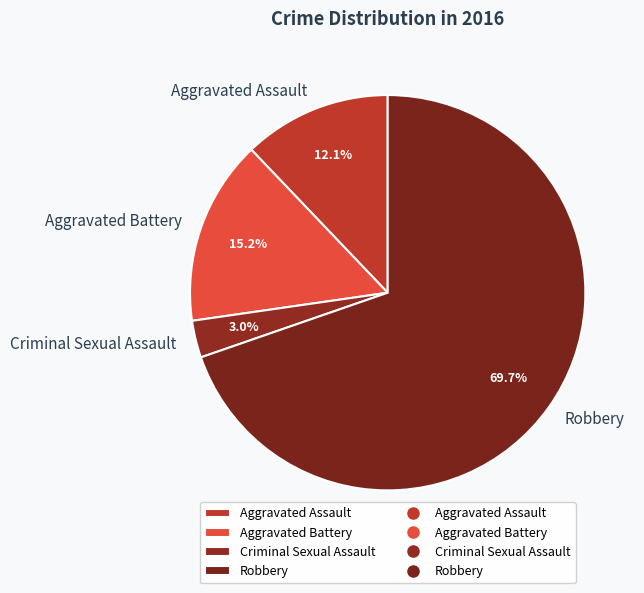

What percentage do Criminal Sexual Assault and Aggravated Battery together represent?

18.2%